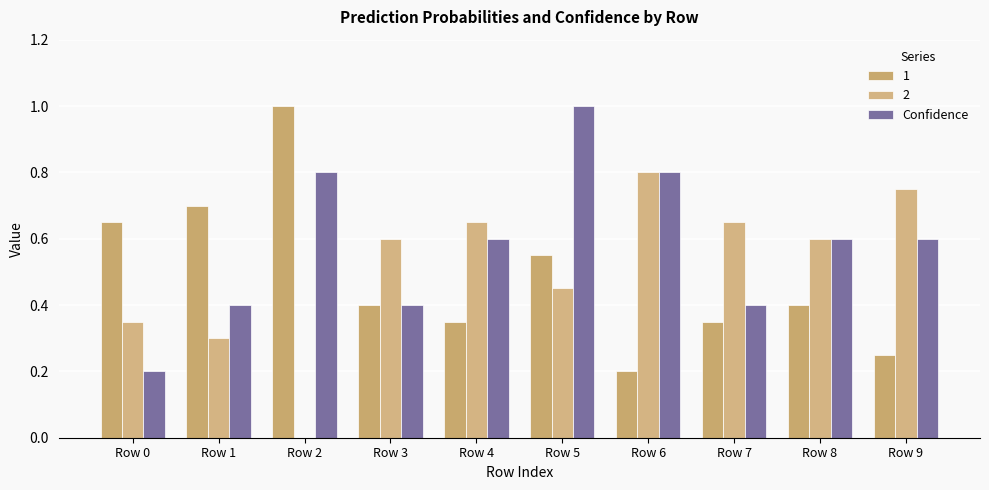

How many positive values does the 2 series have?

9